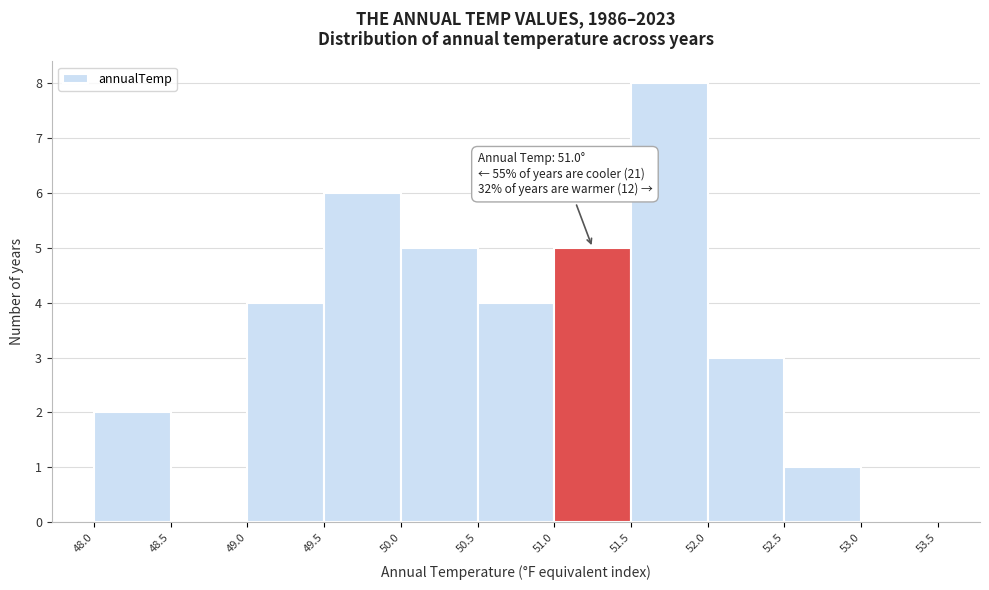

Which range on the x-axis has the tallest bar?

51.5 to 52.0